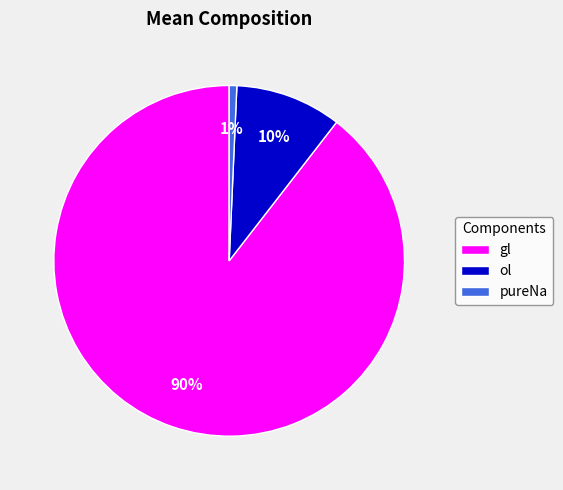

True or false: gl accounts for 95% of the total.

False